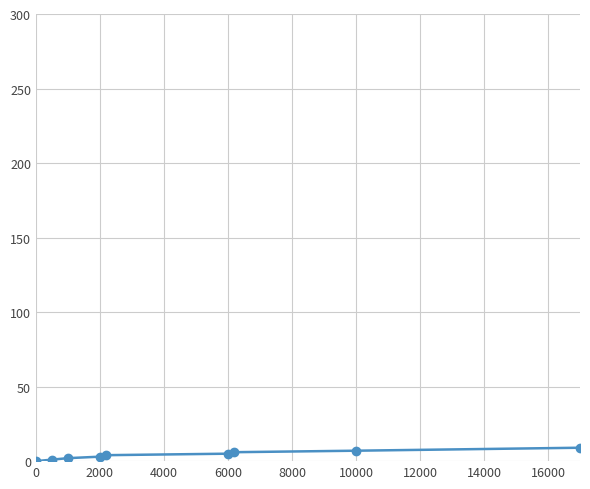

What is the greatest value displayed?

9